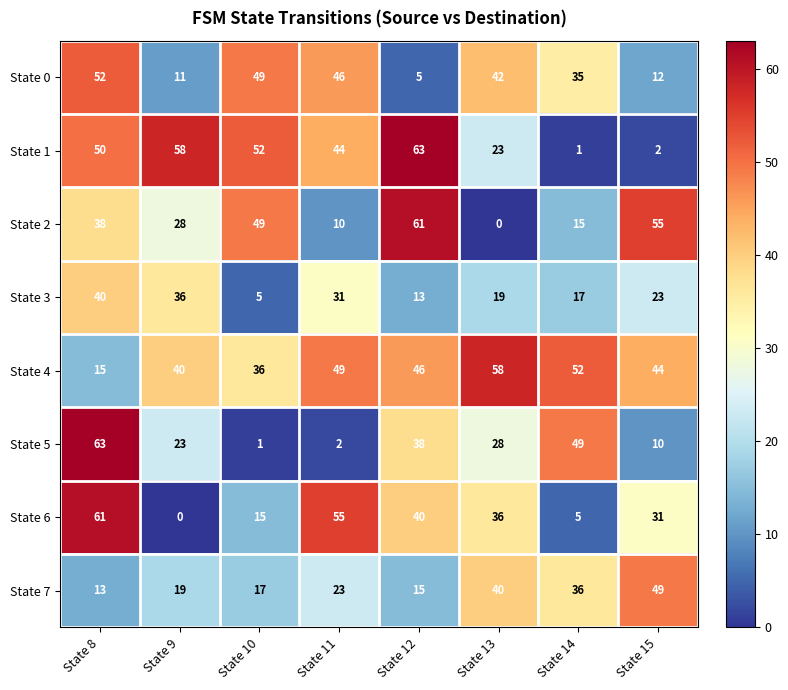

The value of State 2 at State 13 is 0. True or false?

True